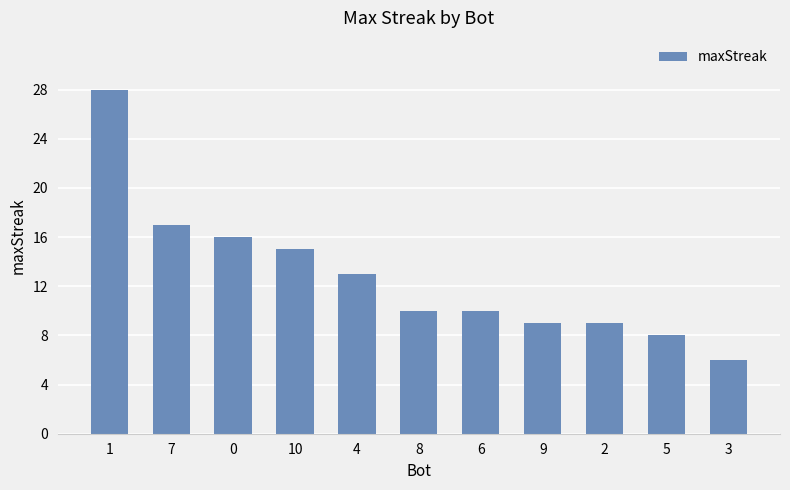

Between 6 and 3, which is larger?

6